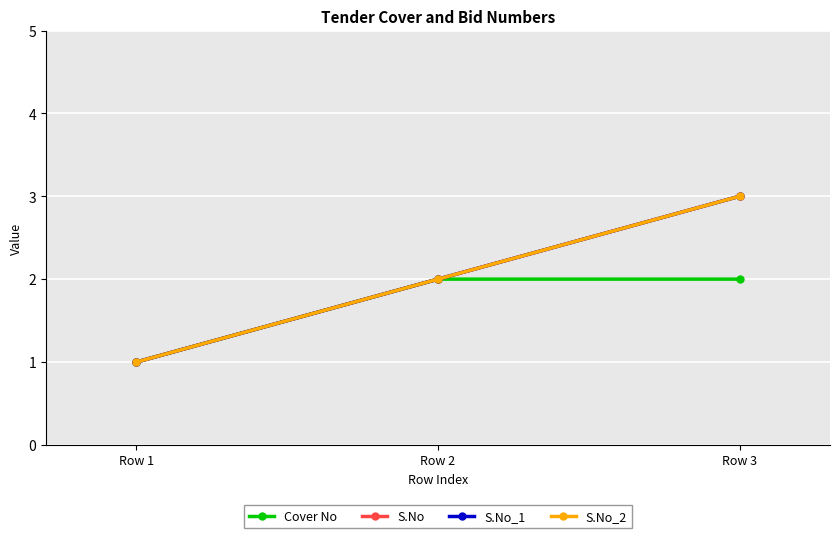

True or false: S.No_2 has a value of 3 at Row 3.

True